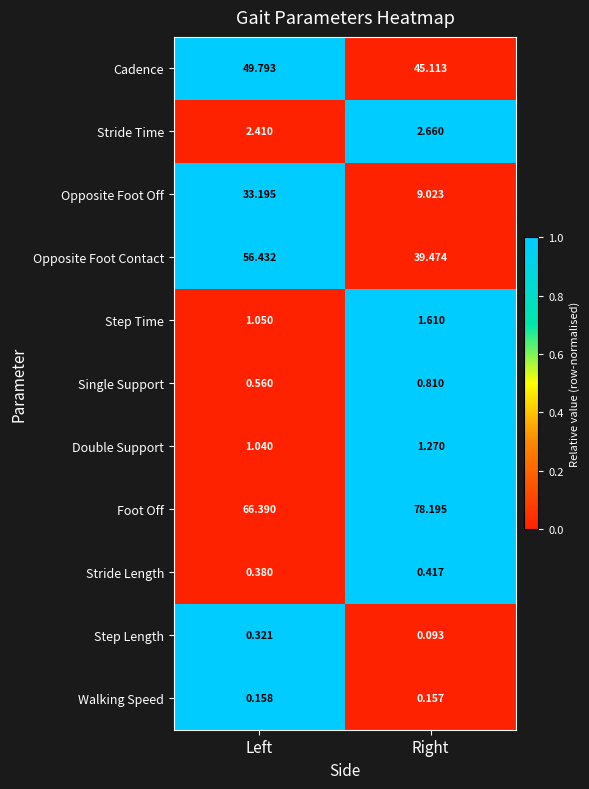

What is the total value across all series at Left?

211.7